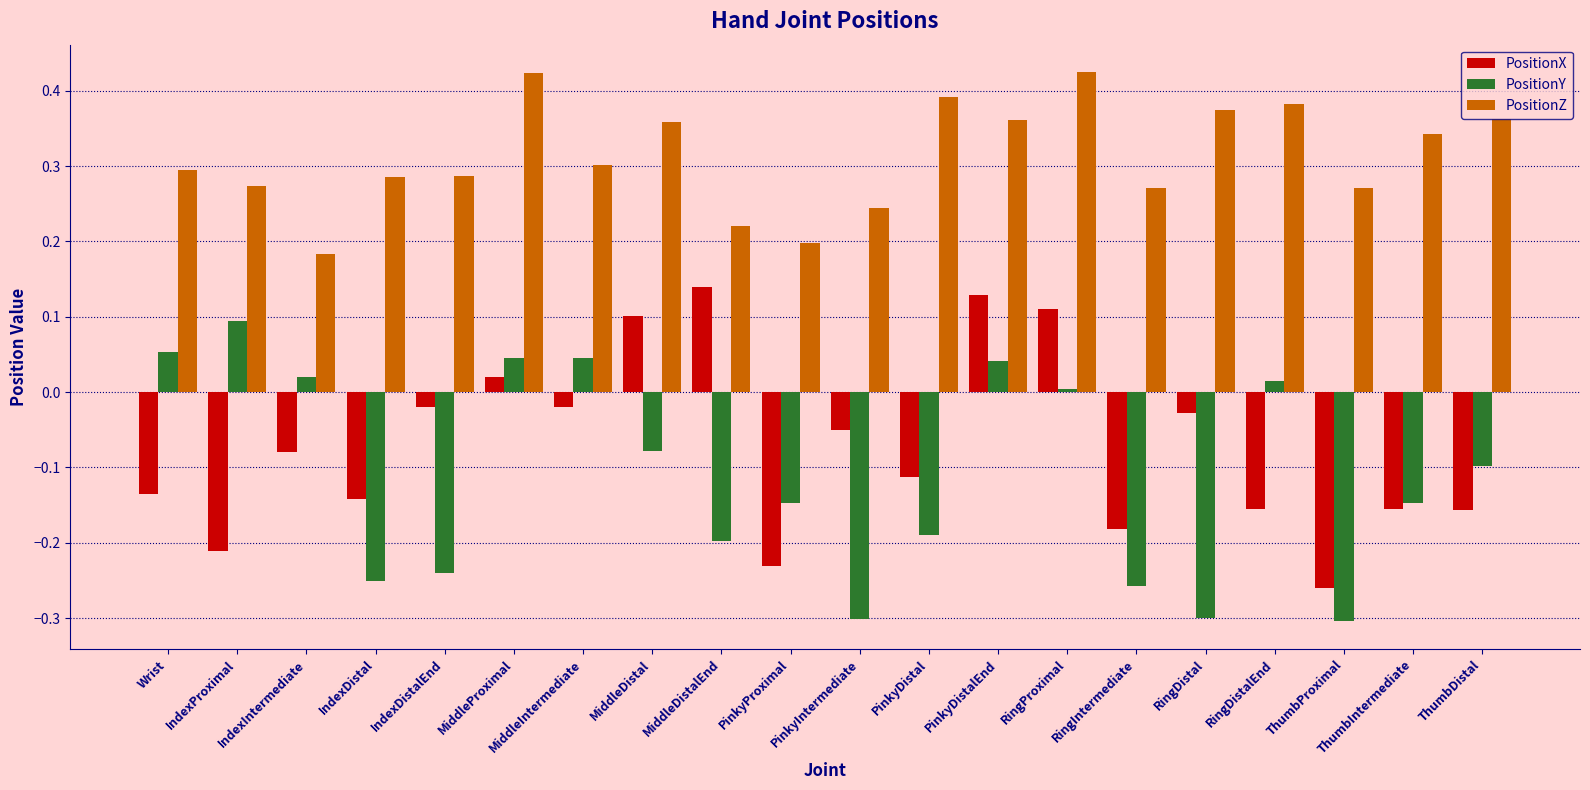

At PinkyDistalEnd, list the series in order from smallest to largest.

PositionY, PositionX, PositionZ